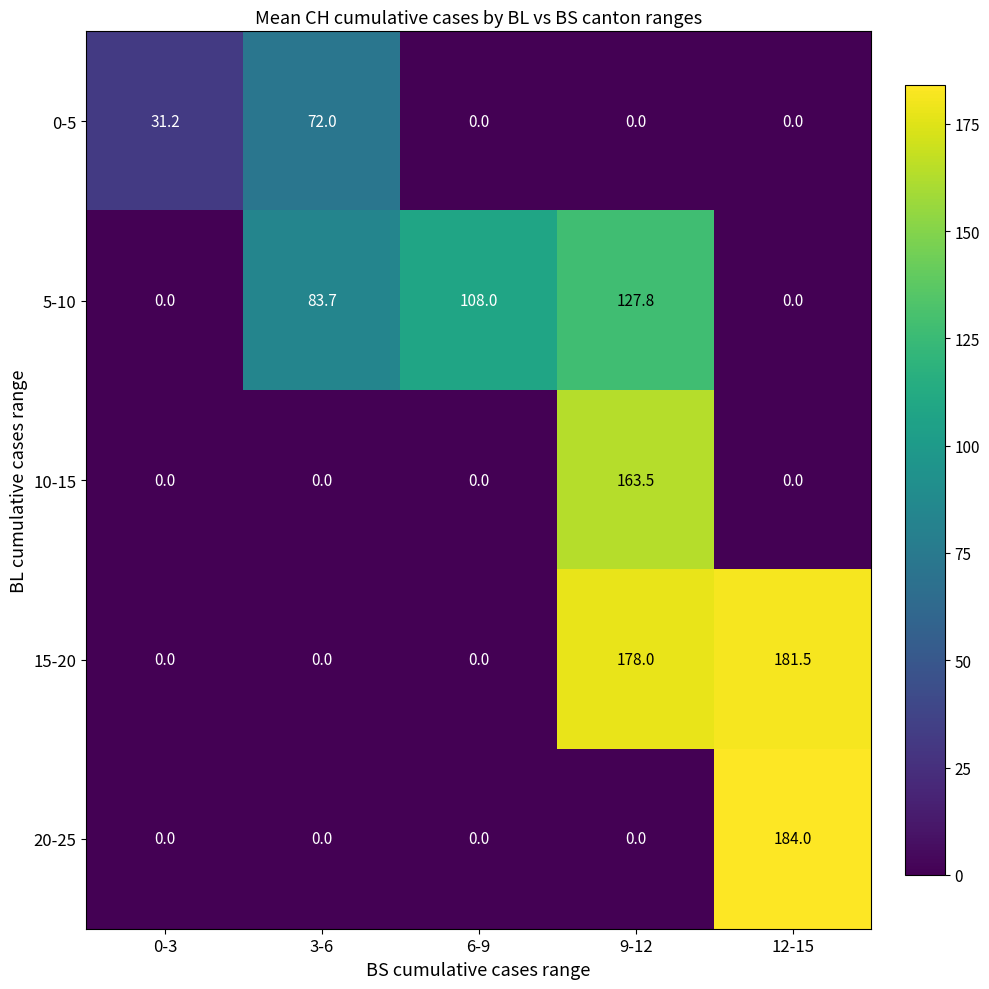

What is the greatest value displayed?

184.0